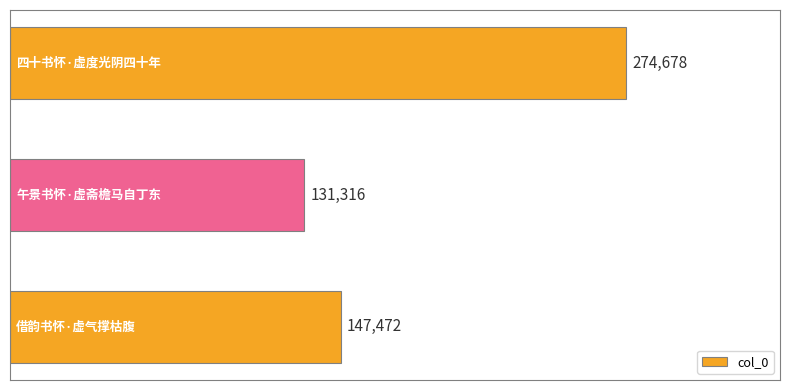

How many data points does each series have?

3